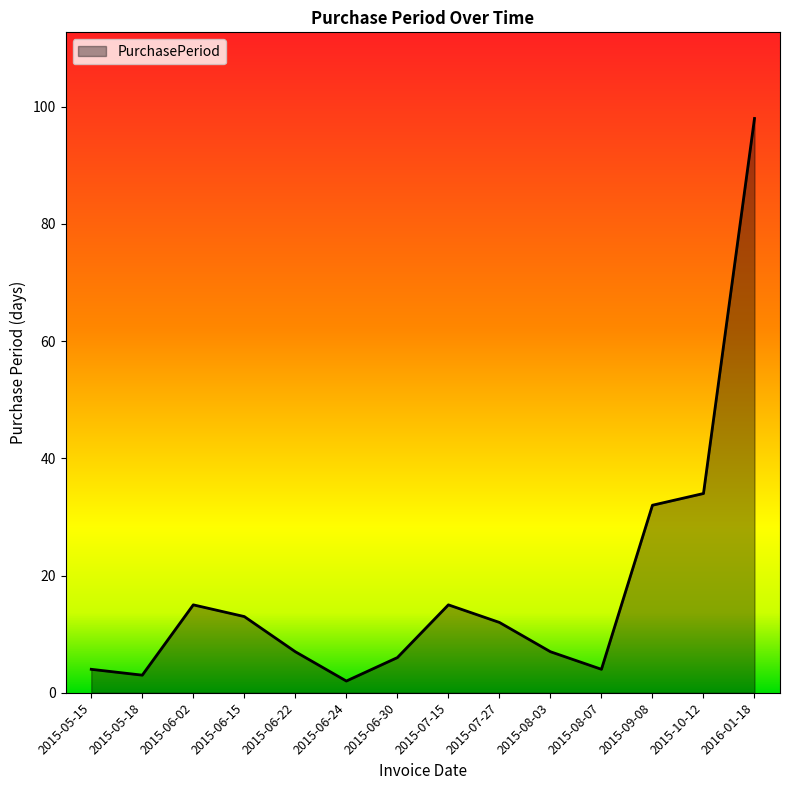

How many categories are shown in the chart?

14